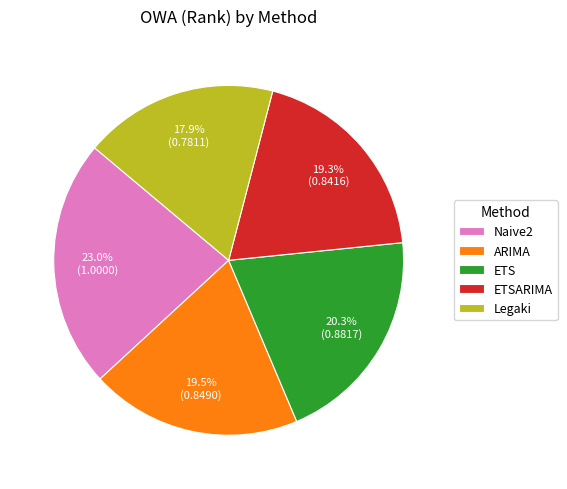

How many segments does this pie chart have?

5